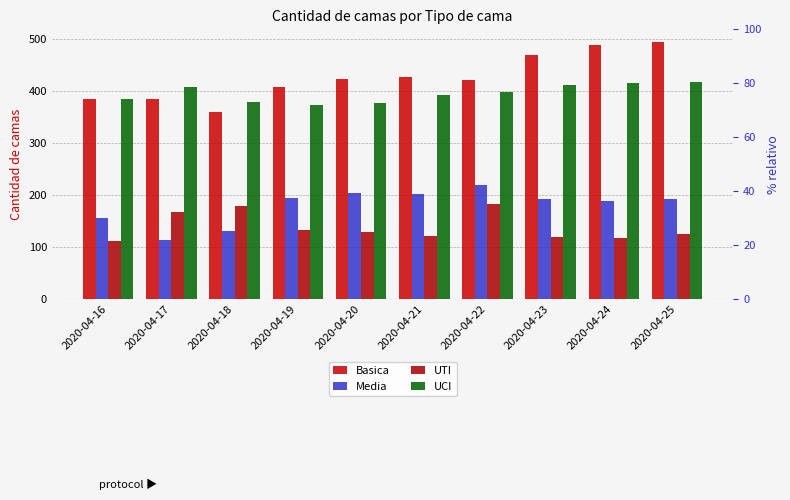

Are the bars horizontal?

No